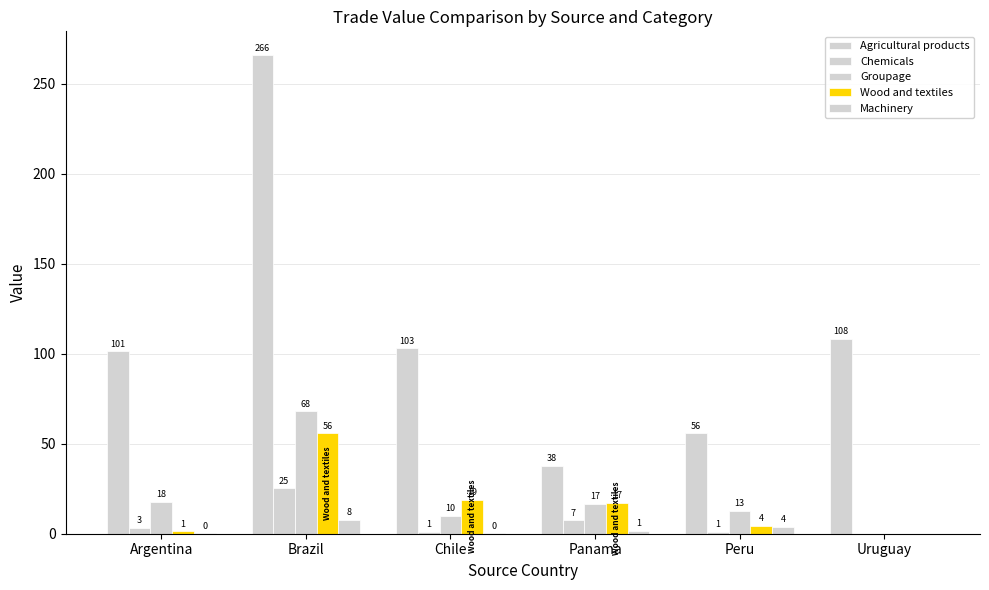

Is it true that Agricultural products equals 37.5 at Panama?

True